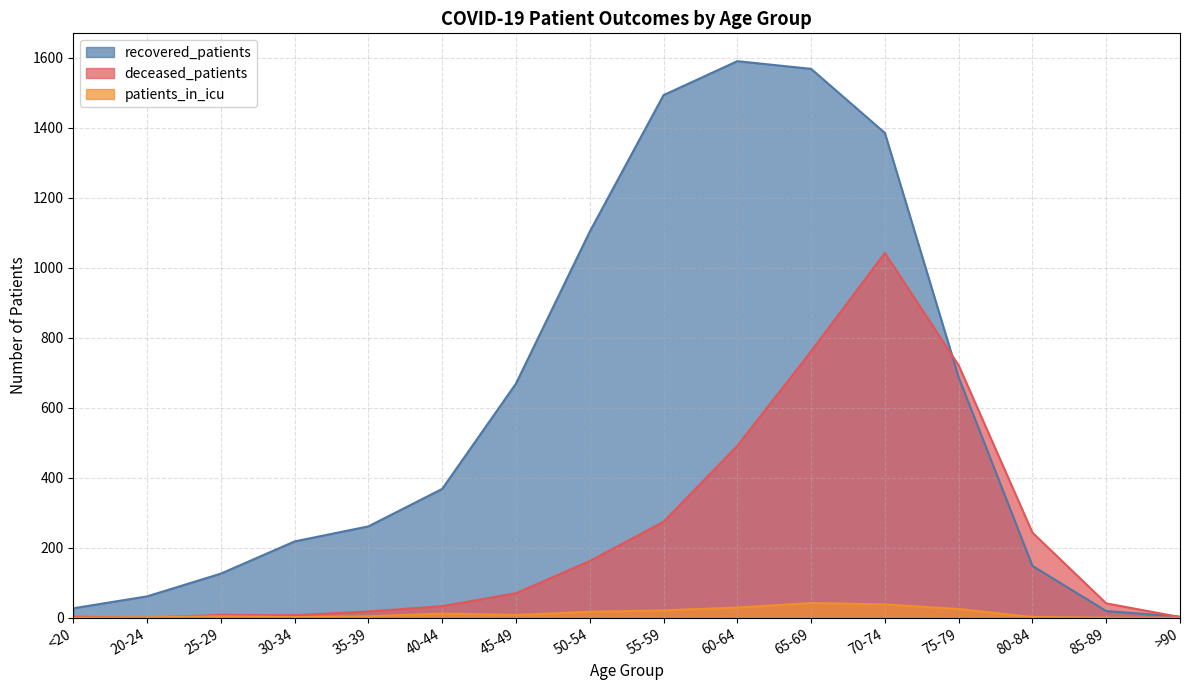

At which label does recovered_patients first exceed 368?

45-49